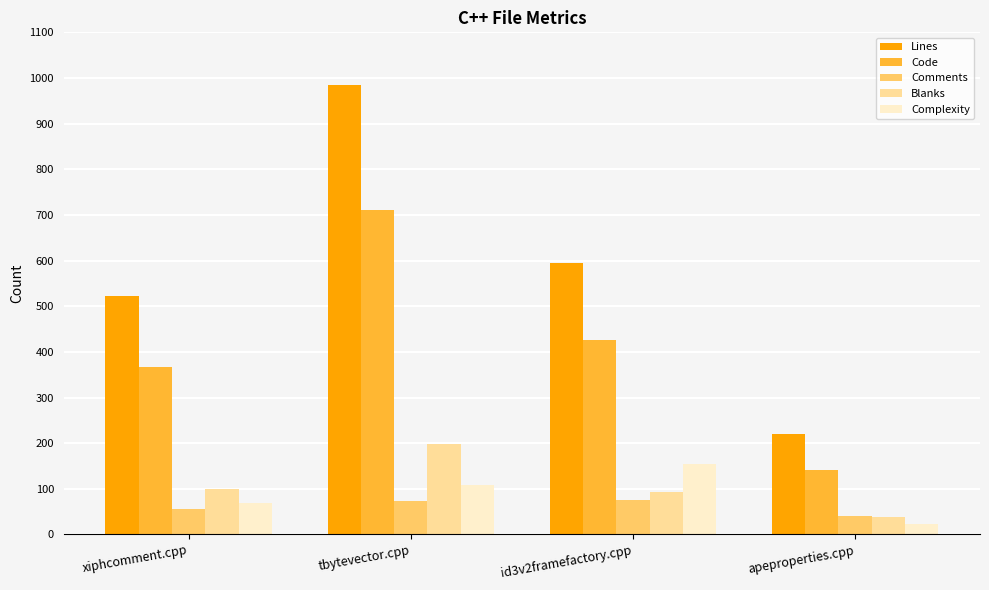

Is it true that Comments equals 75 at id3v2framefactory.cpp?

True